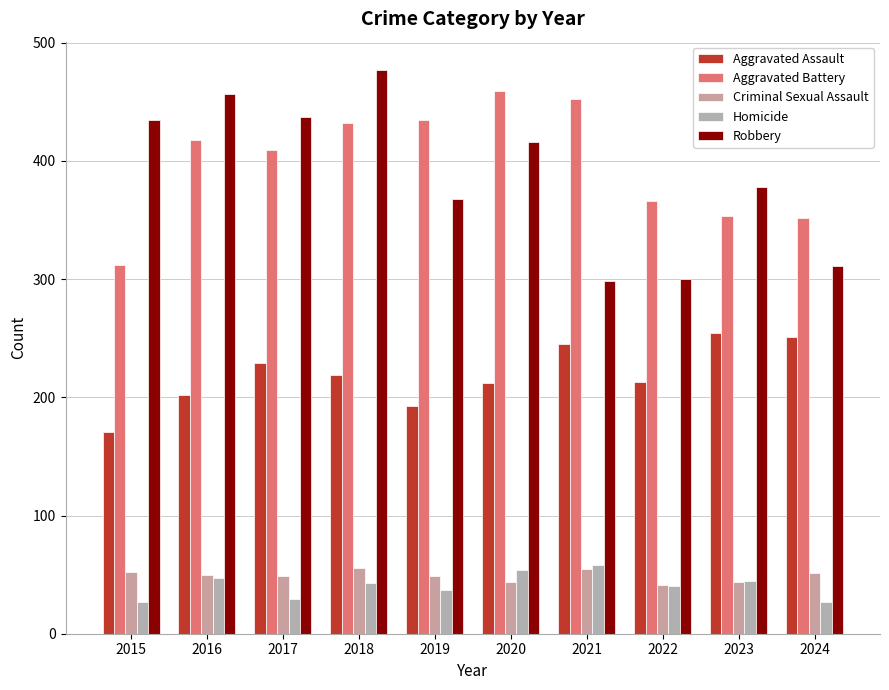

What is the maximum value shown in the chart?

477